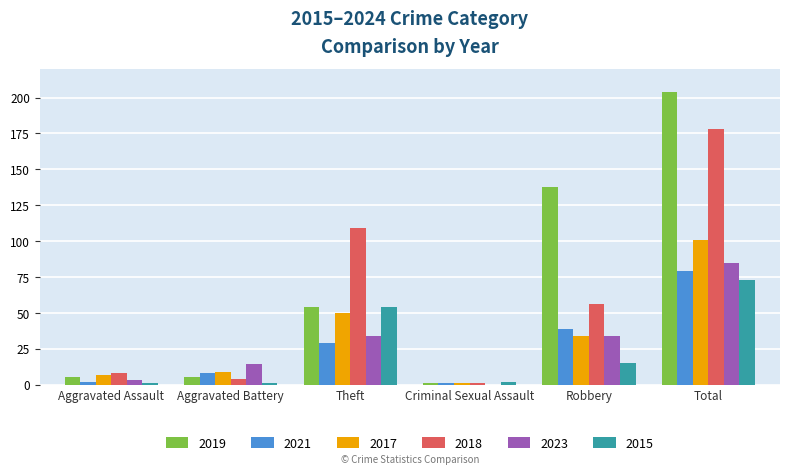

True or false: 2017 has a value of 9 at Aggravated Battery.

True